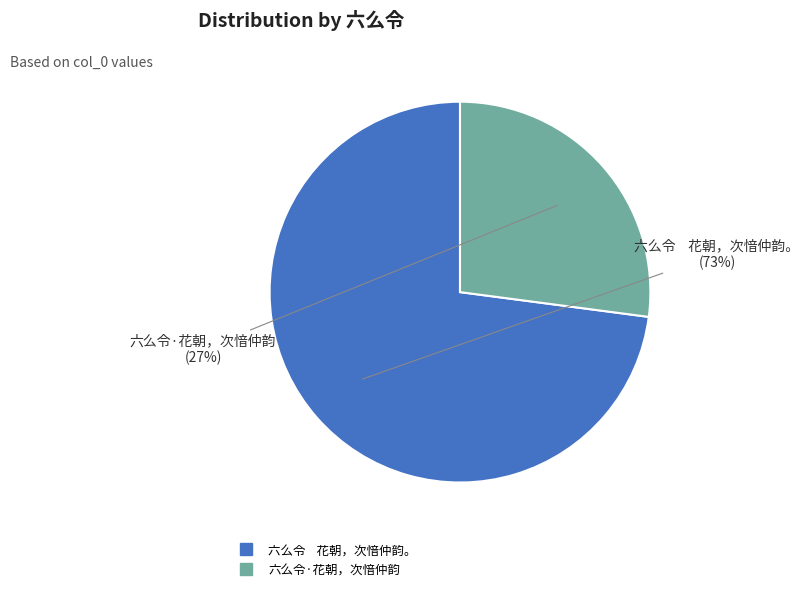

To the nearest percent, what is the difference between the largest and smallest slice percentages?

46%